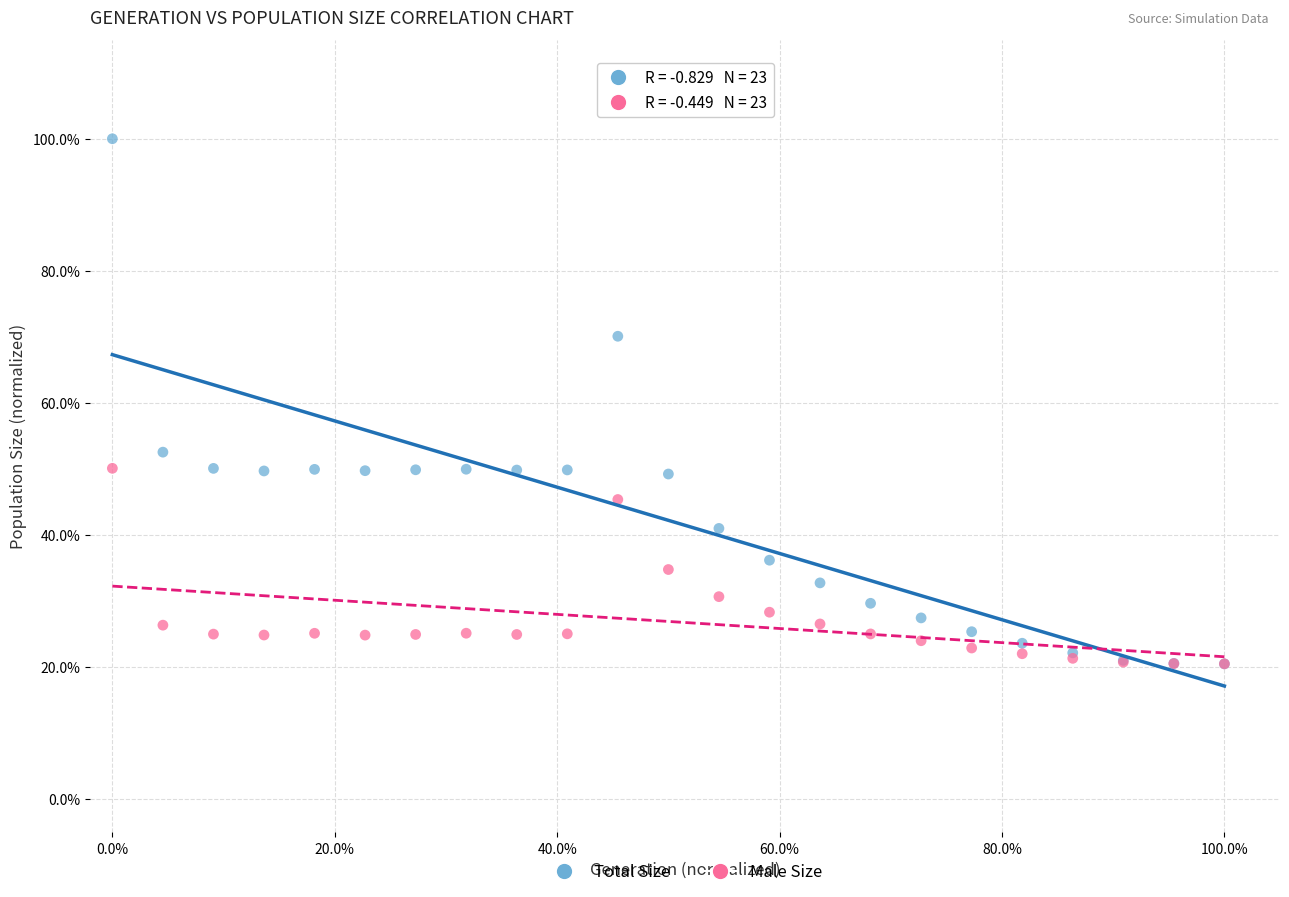

What are all the series names shown in the legend?

Total Size, Male Size